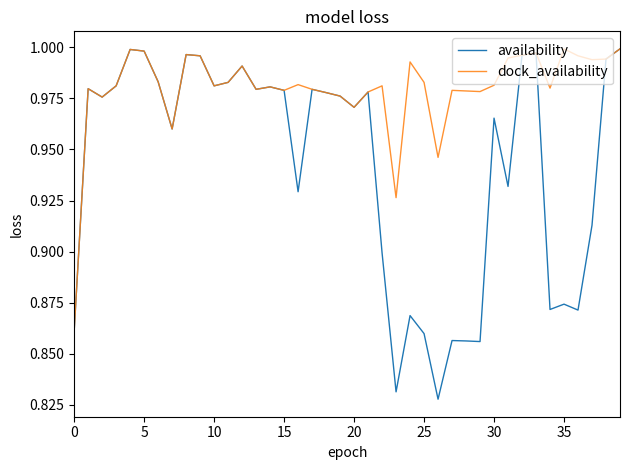

Which series has the largest total across all categories?

dock_availability